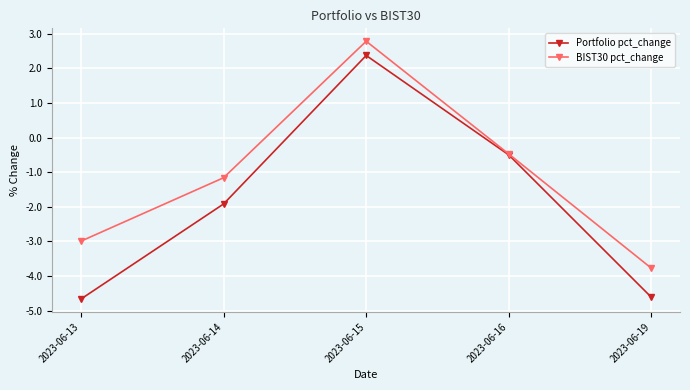

How many lines are shown in the chart?

2